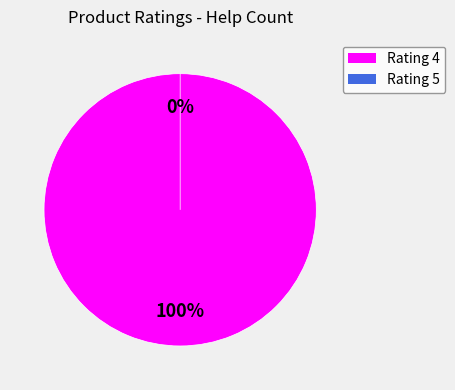

What is the total percentage of 4 and 5?

100.0%